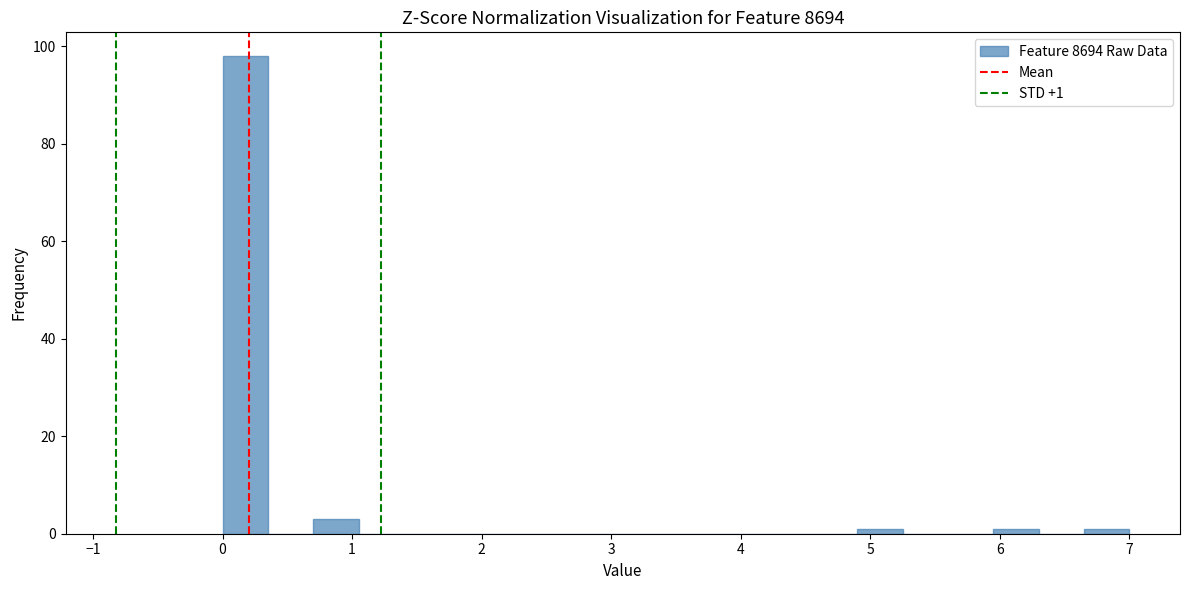

Read against the x-axis, roughly where is the centre of the tallest bar?

0.2